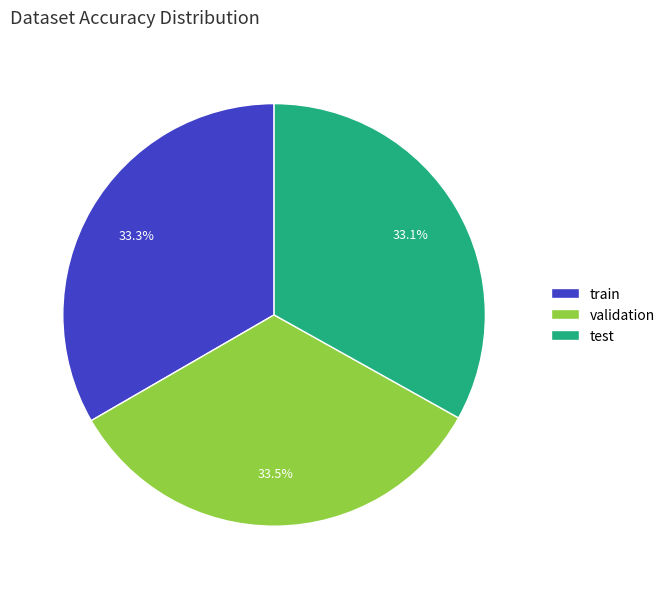

Is the sum of test and train greater than half?

Yes